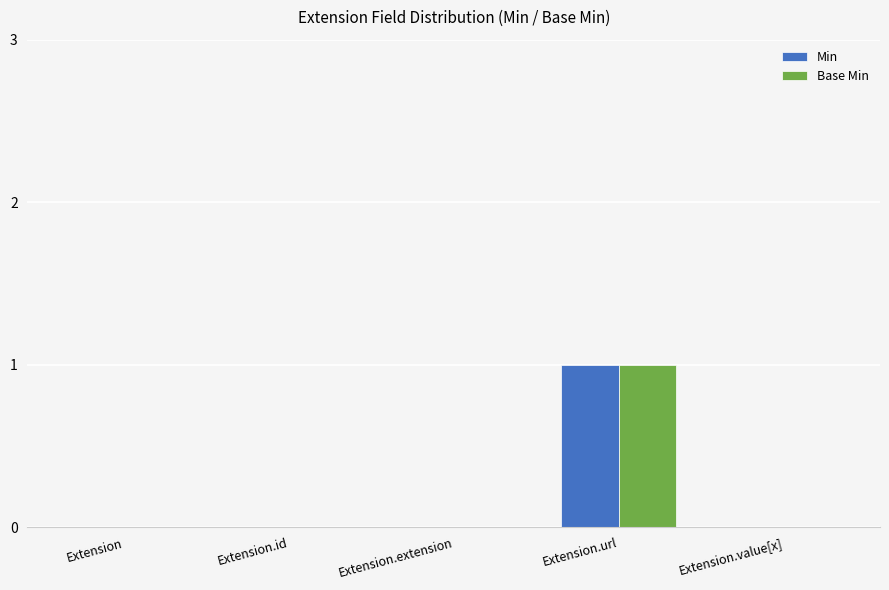

What is the total value across all series at Extension.url?

2